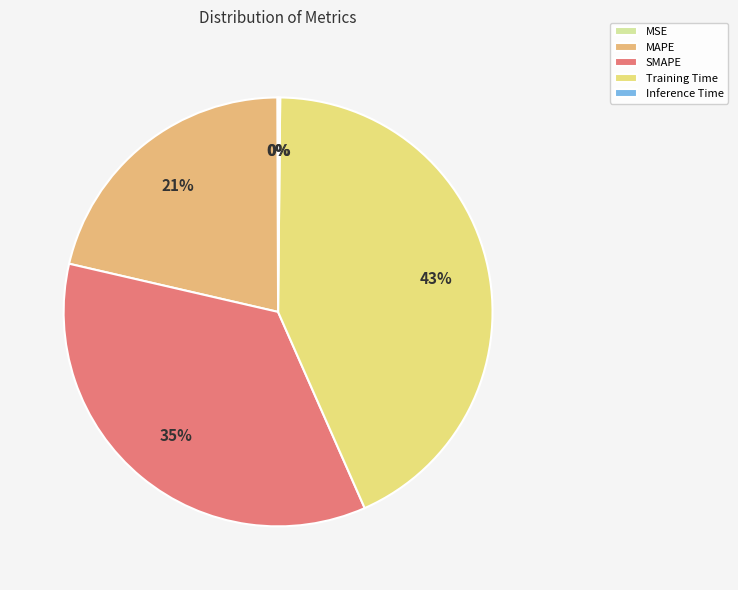

Which slice is the largest?

Training Time